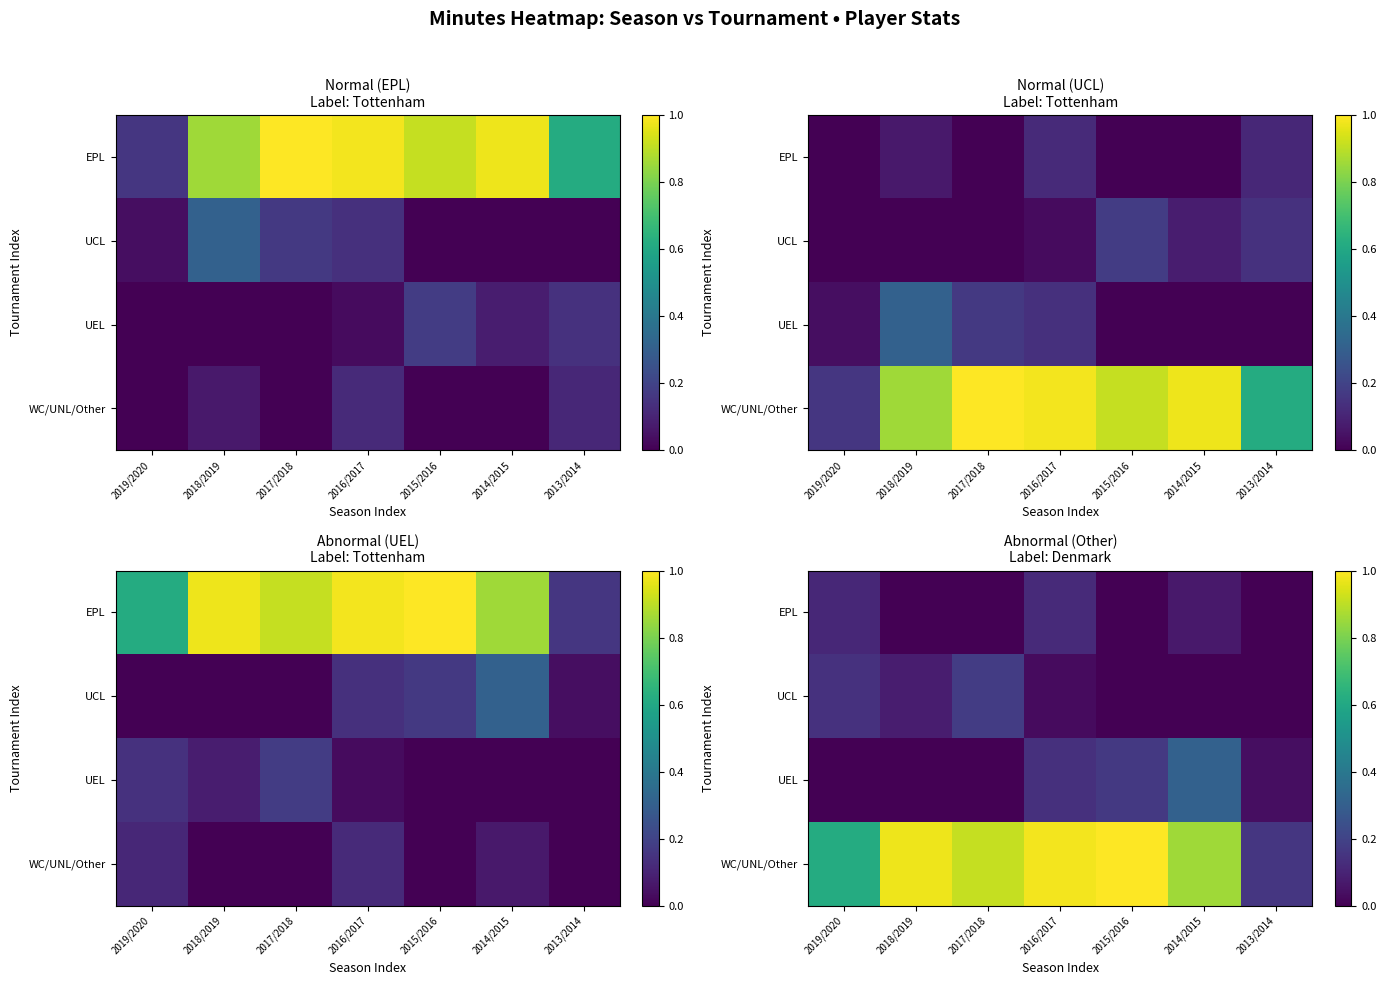

The value of UEL at 2018/2019 is 0.0. True or false?

True